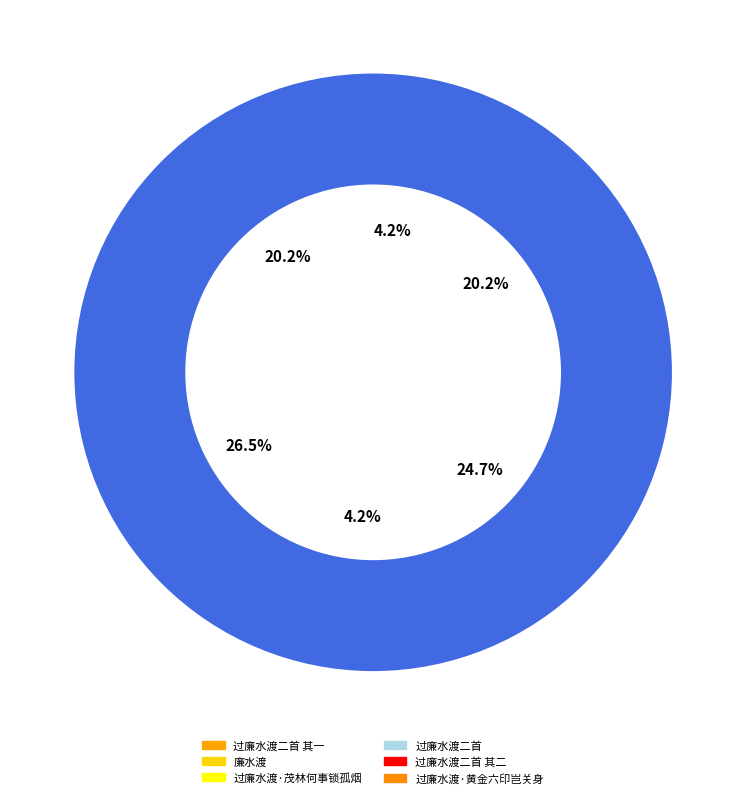

To the nearest percent, what percentage of the pie is 过廉水渡·茂林何事锁孤烟?

4%